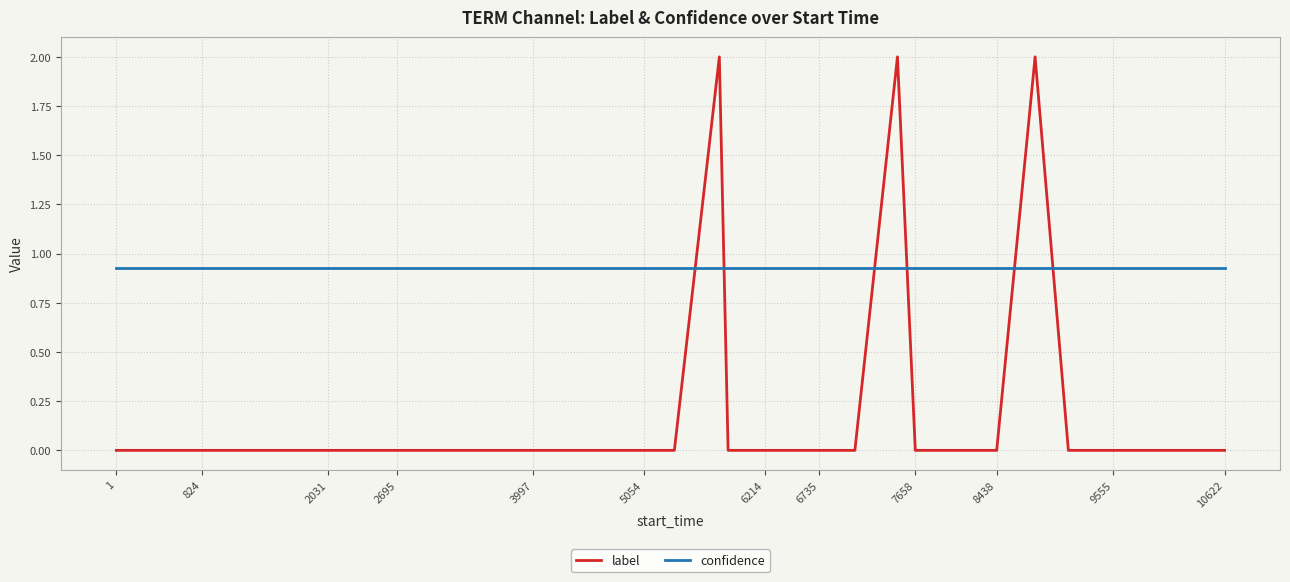

What are all the series names shown in the legend?

label, confidence